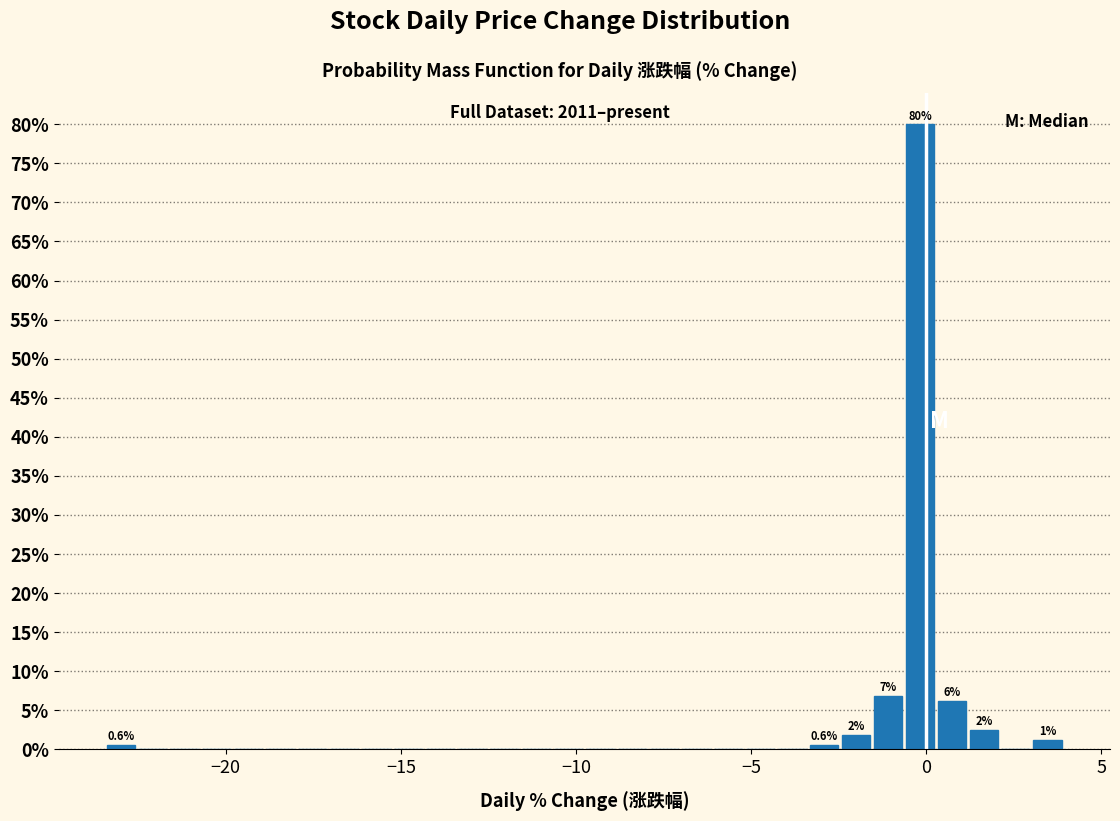

Read against the x-axis, roughly where is the centre of the tallest bar?

0.0